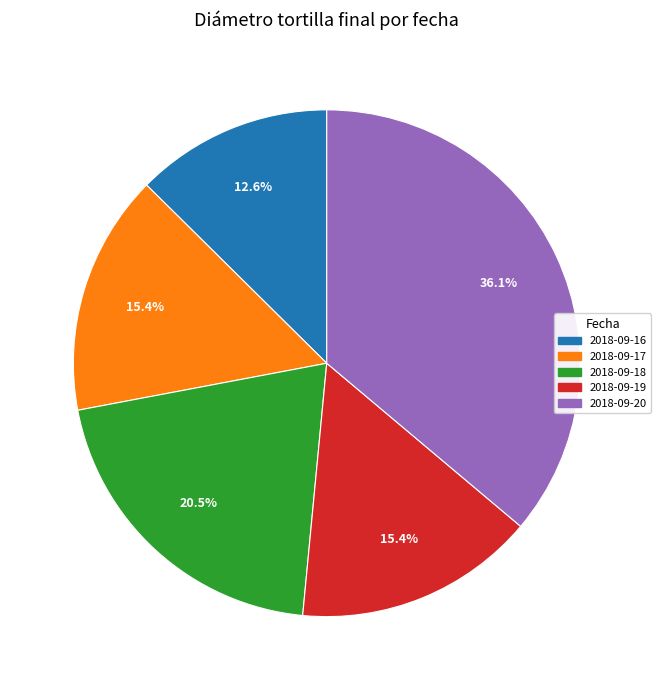

Is there any slice that represents more than half of the pie?

No